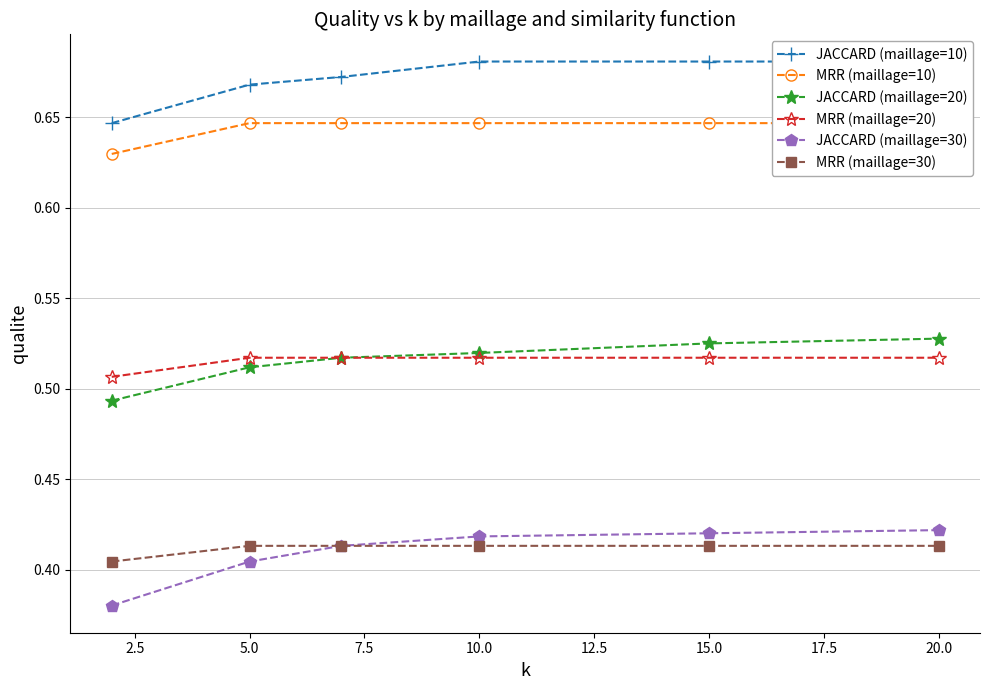

The MRR (maillage=20) series shows 0.2 at 10.0. True or false?

False